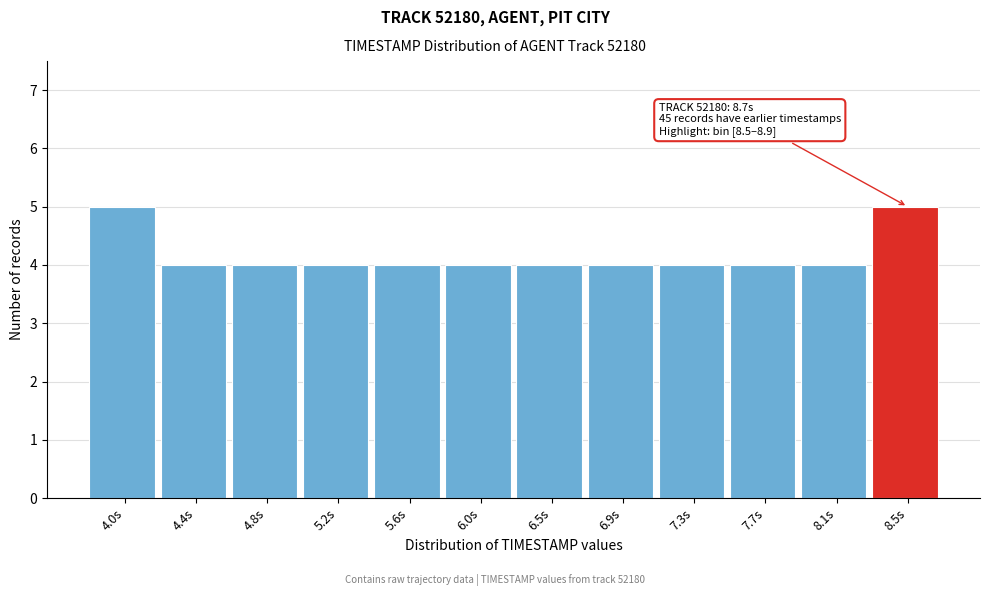

Reading left to right, what are all the values shown in this chart?

4.0s=5	4.4s=4	4.8s=4	5.2s=4	5.6s=4	6.0s=4	6.5s=4	6.9s=4	7.3s=4	7.7s=4	8.1s=4	8.5s=5